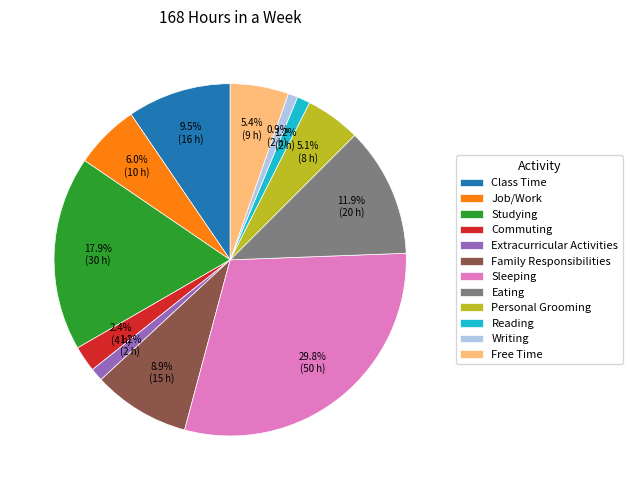

The Commuting slice represents 2% of the pie. True or false?

True